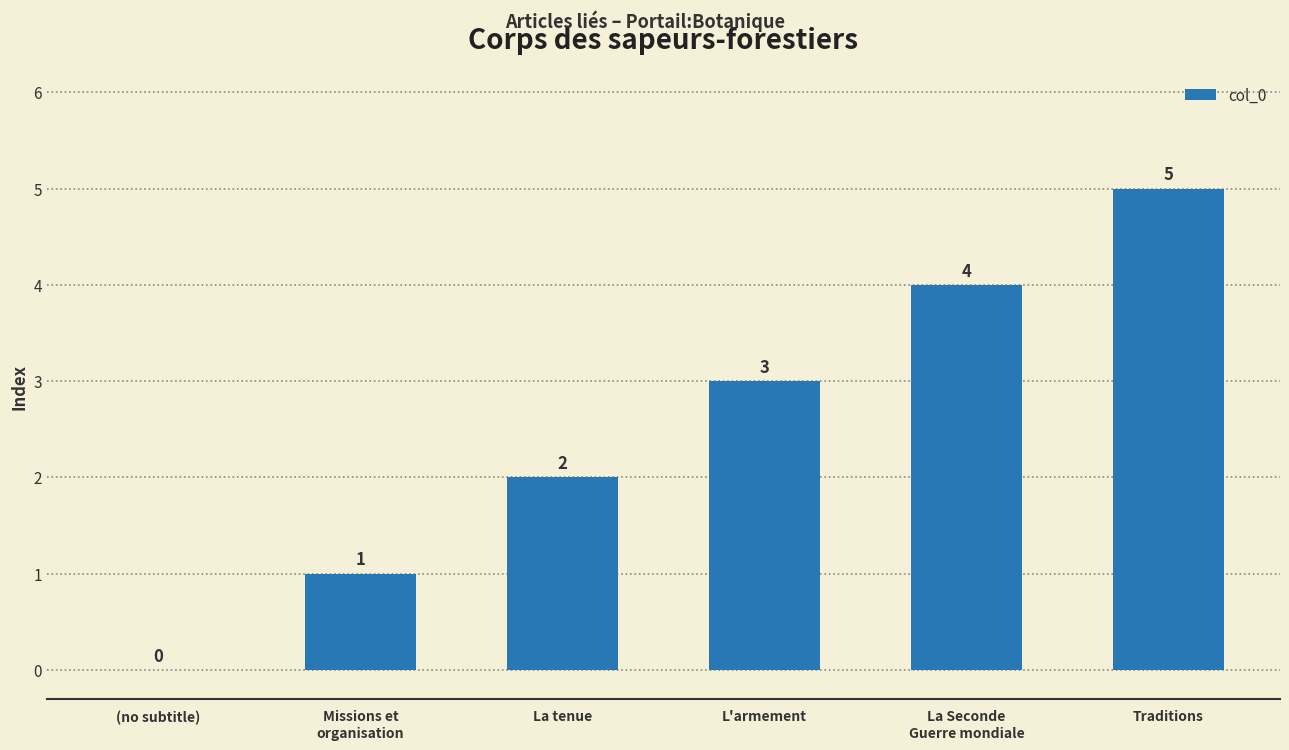

True or false: the data shows 5 at Traditions.

True